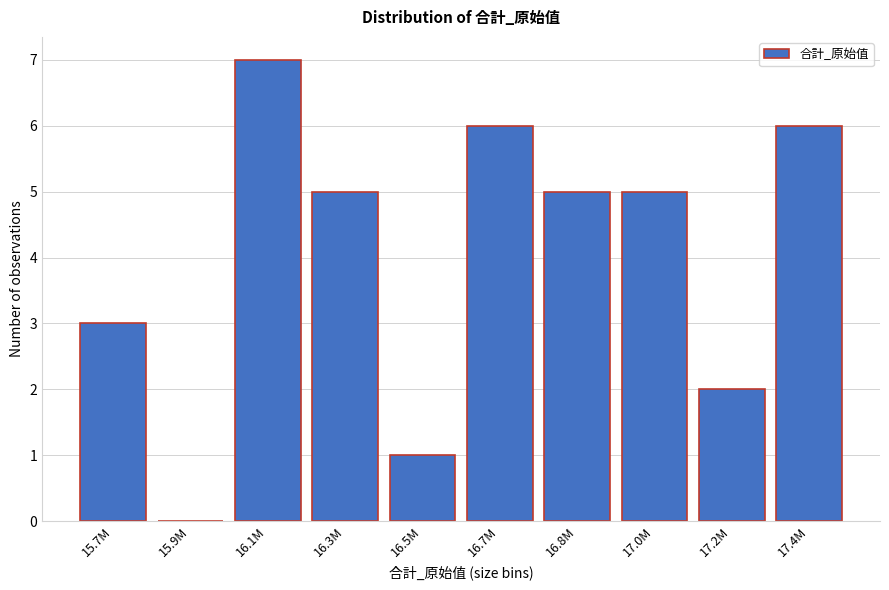

Reading right to left, transcribe all the data shown in this chart.

17.4M=6	17.2M=2	17.0M=5	16.8M=5	16.7M=6	16.5M=1	16.3M=5	16.1M=7	15.9M=0	15.7M=3